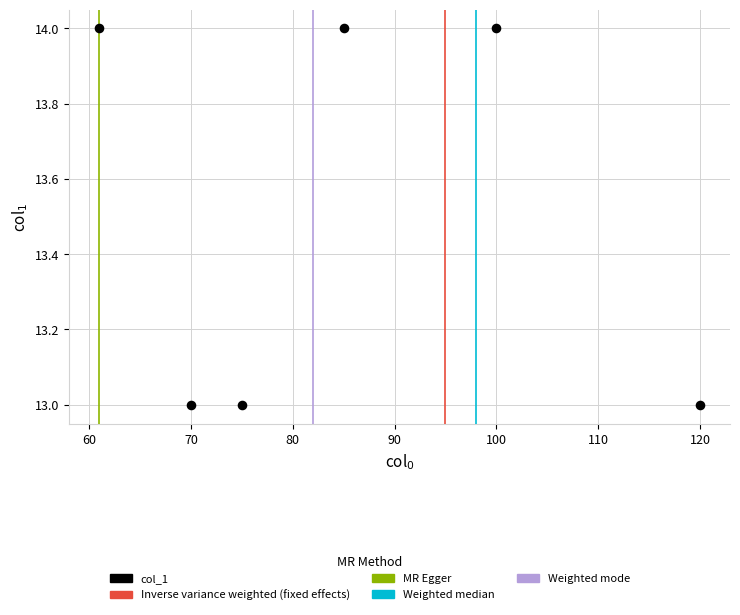

What is the average X value?

85